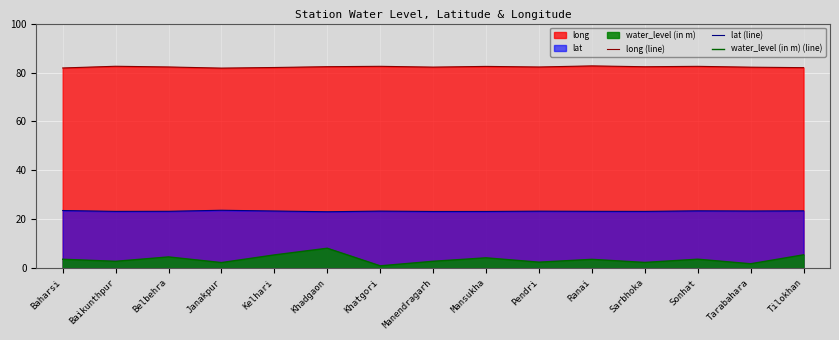

True or false: water_level (in m) (line) and long (line) intersect in this chart.

False